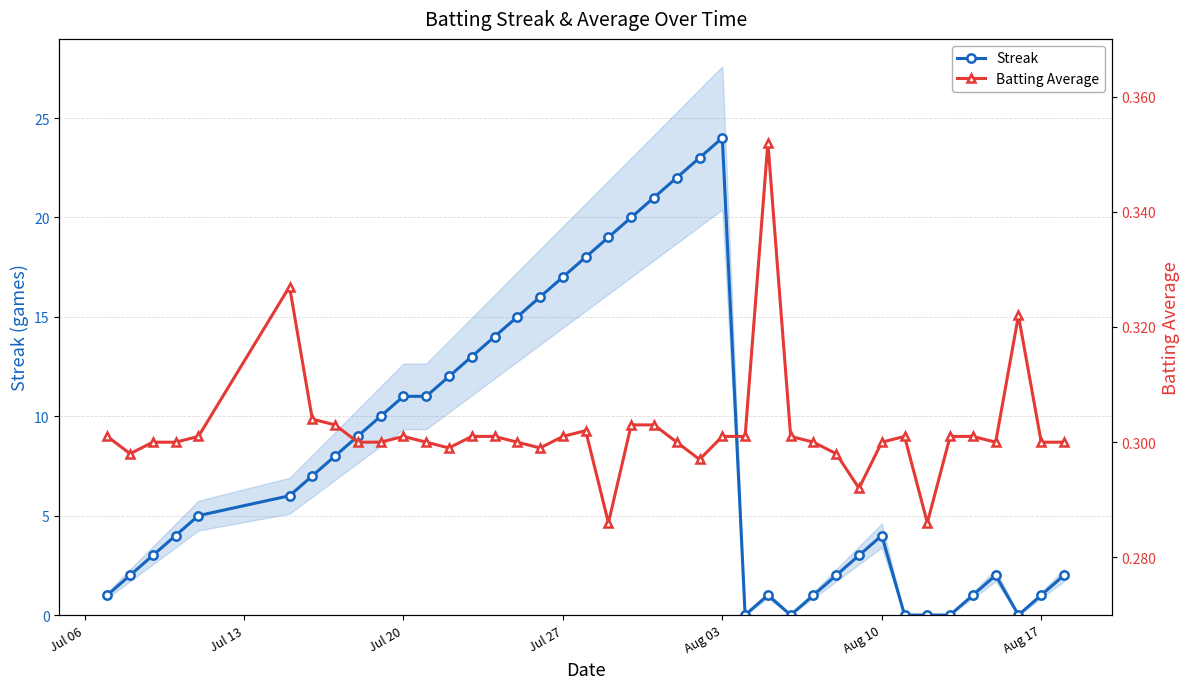

True or false: Streak has more than 0 interior local peaks.

True